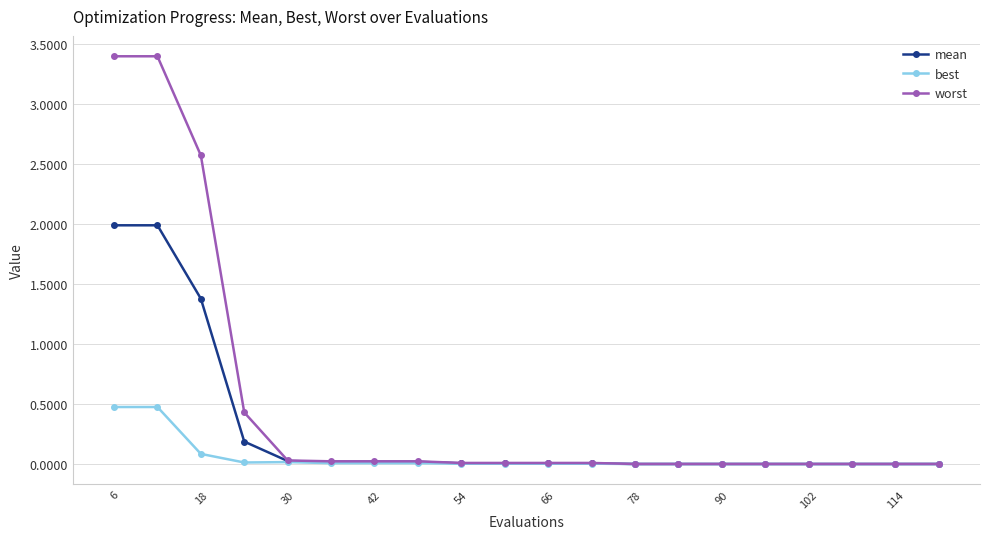

Which series has the widest spread of values?

worst